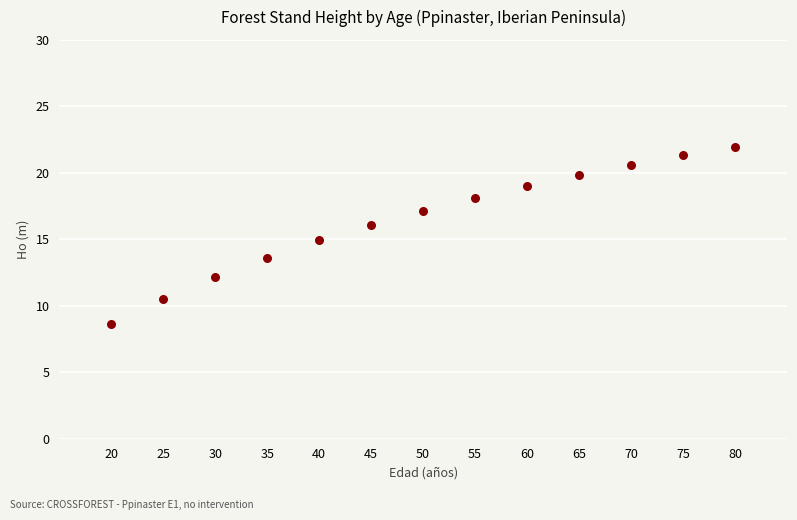

What is the range of X values (max minus min)?

60.0